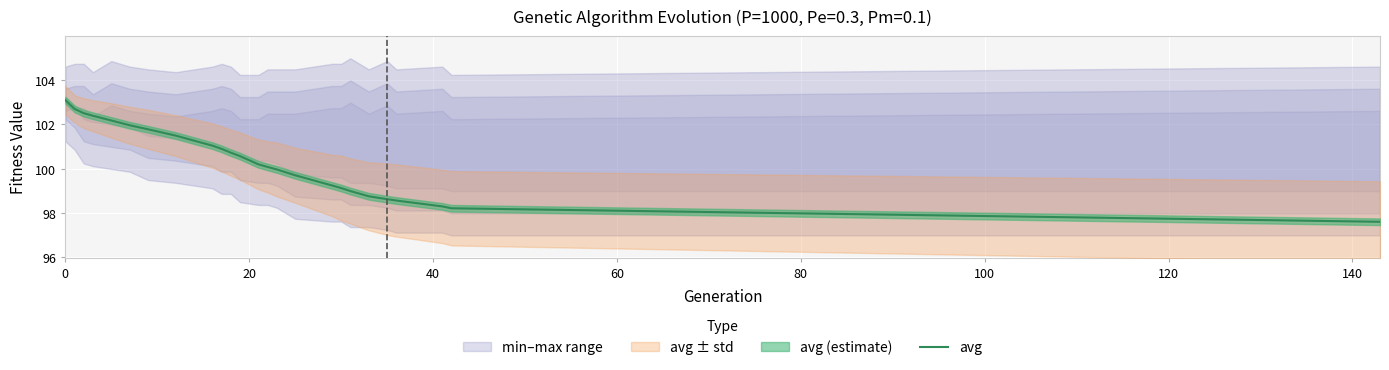

What is the highest value of the avg series?

103.1